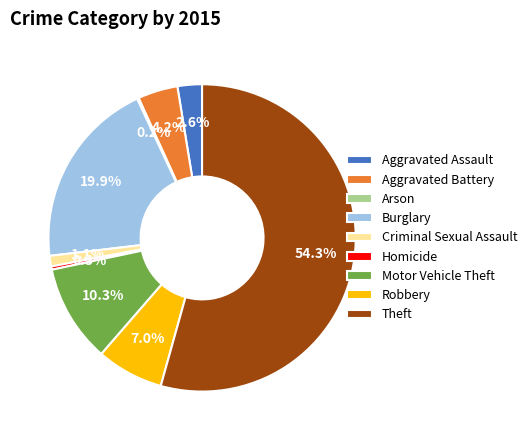

Does any single category account for the majority?

Yes